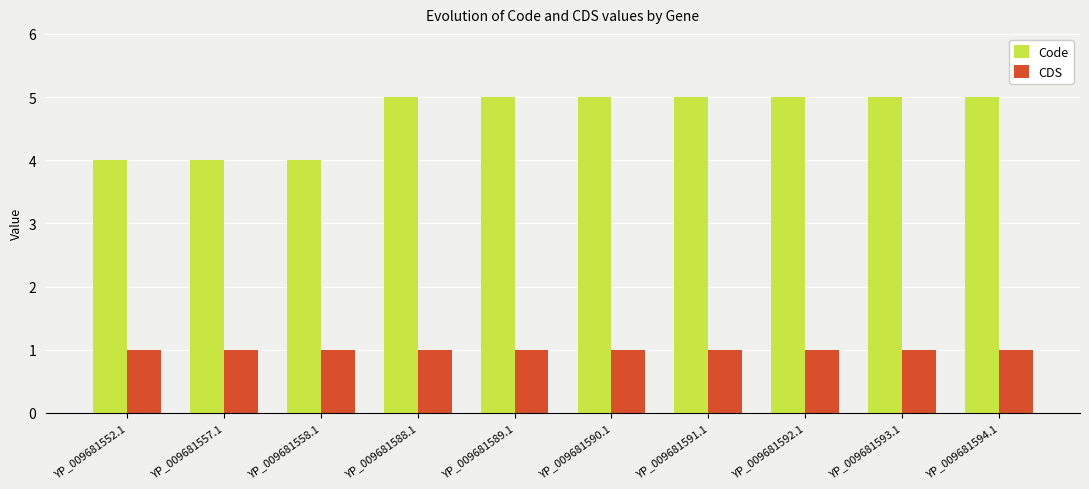

How many bars are there in each group?

2